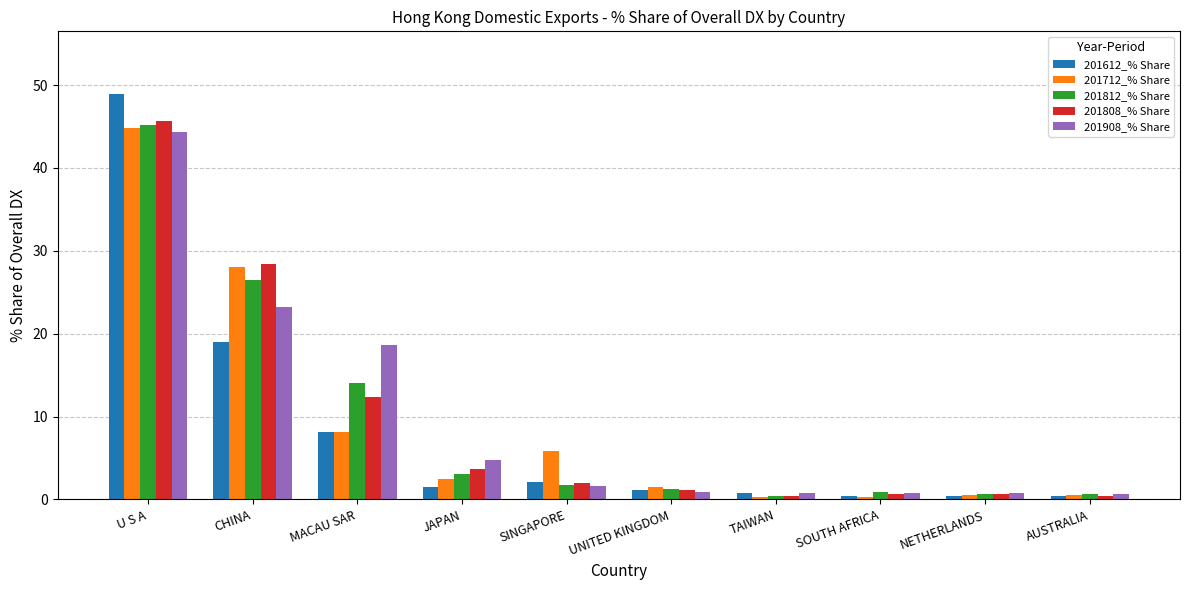

At which label is 201612_% Share closest to 24?

CHINA